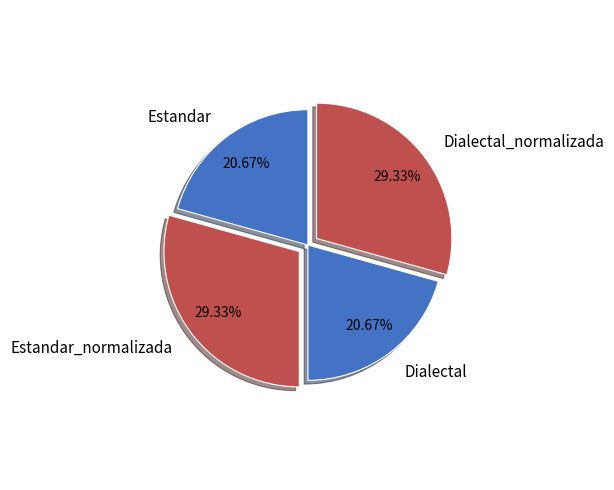

To the nearest percent, what is the average slice percentage?

25%